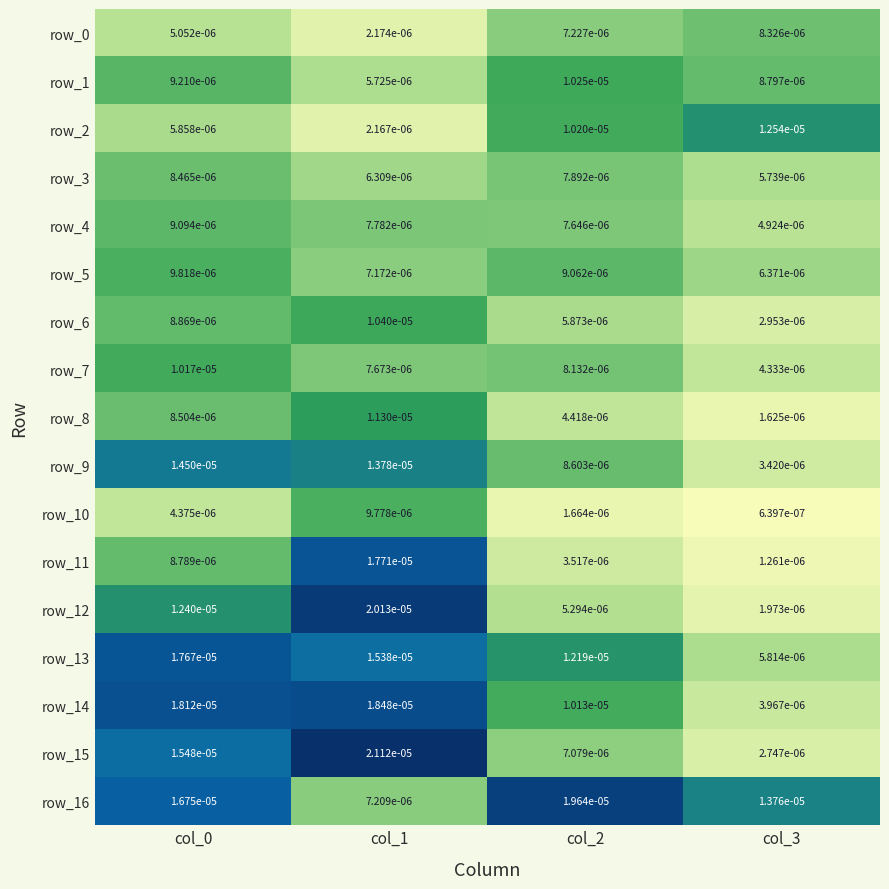

How many categories are shown in the chart?

4